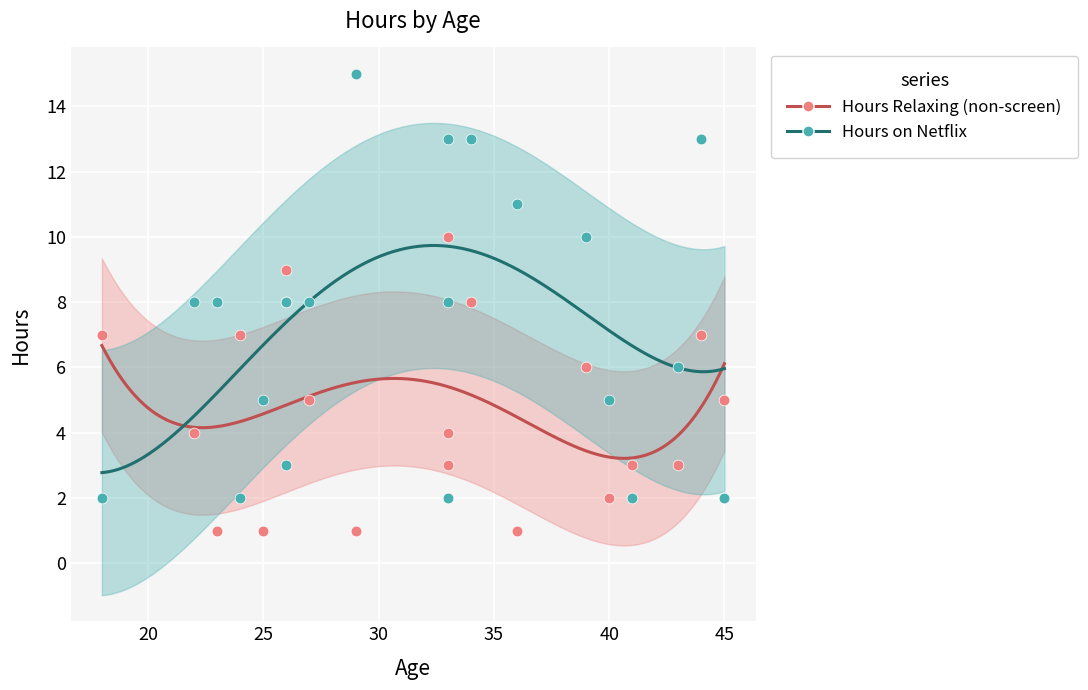

At which category is the sum across all series the highest?

33